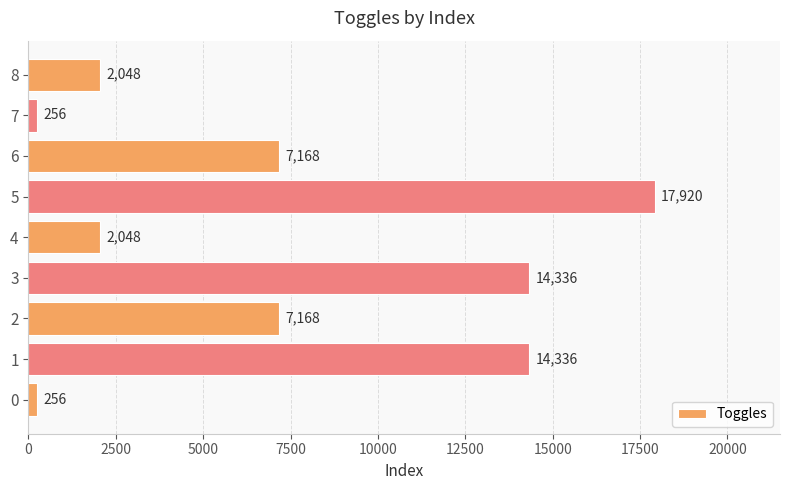

Is it true that the value at 8 is 952?

False